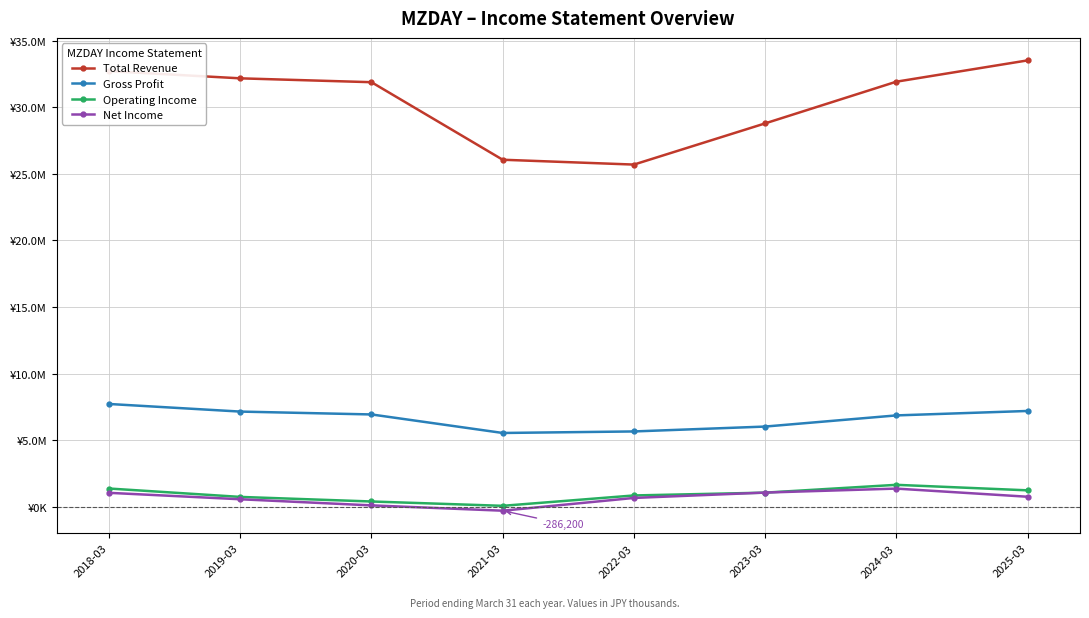

What are all the series names shown in the legend?

Total Revenue, Gross Profit, Operating Income, Net Income